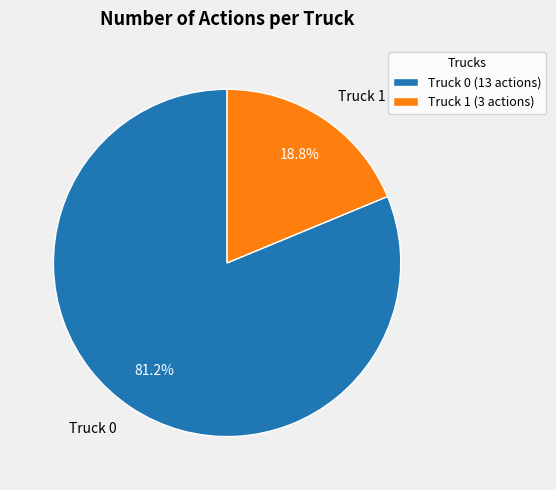

What percentage is the Truck 0 slice, to the nearest percent?

81%